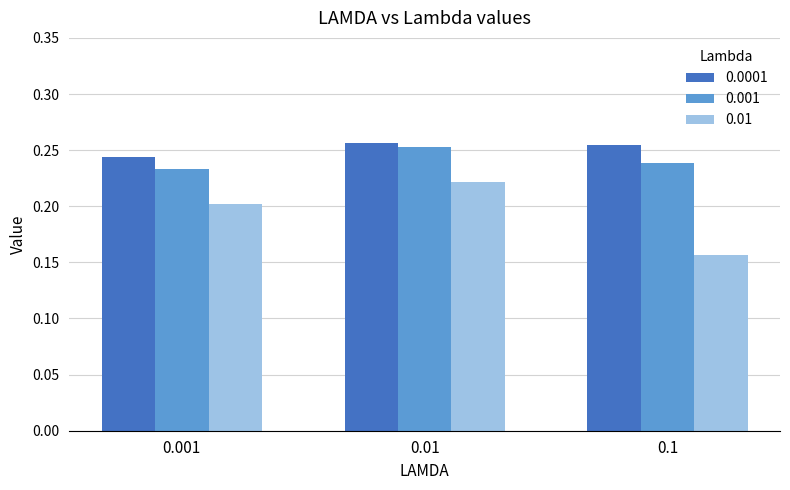

At which label does 0.0001 reach its minimum?

0.001